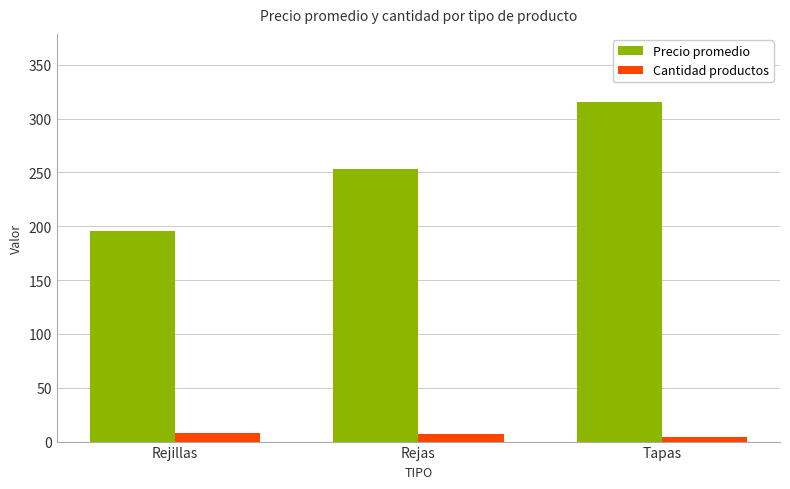

Is it true that Cantidad productos equals 7.0 at Rejas?

True